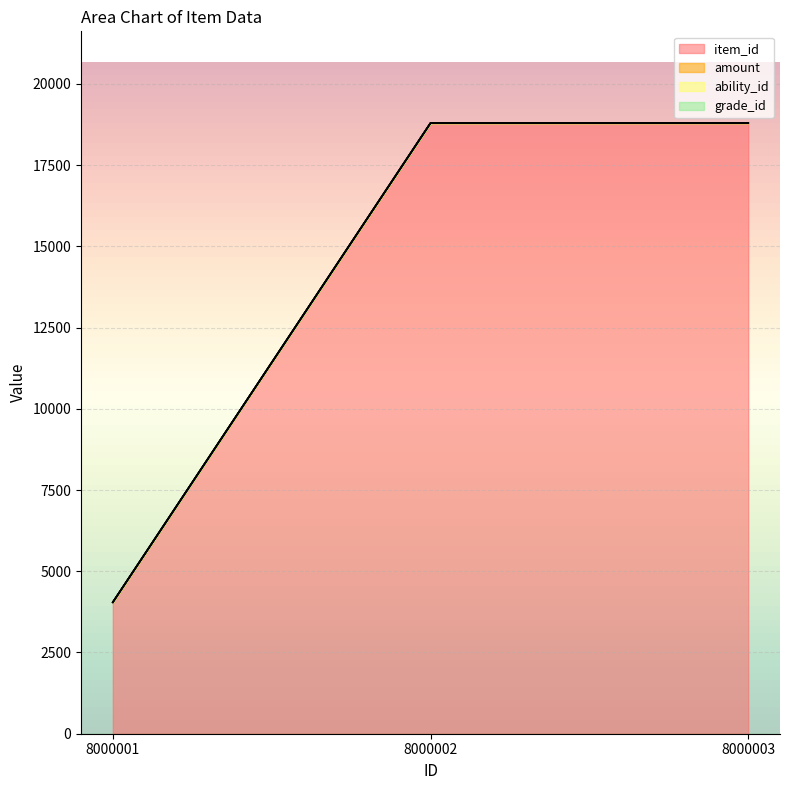

What is the difference between the maximum and minimum values in the item_id series?

14747